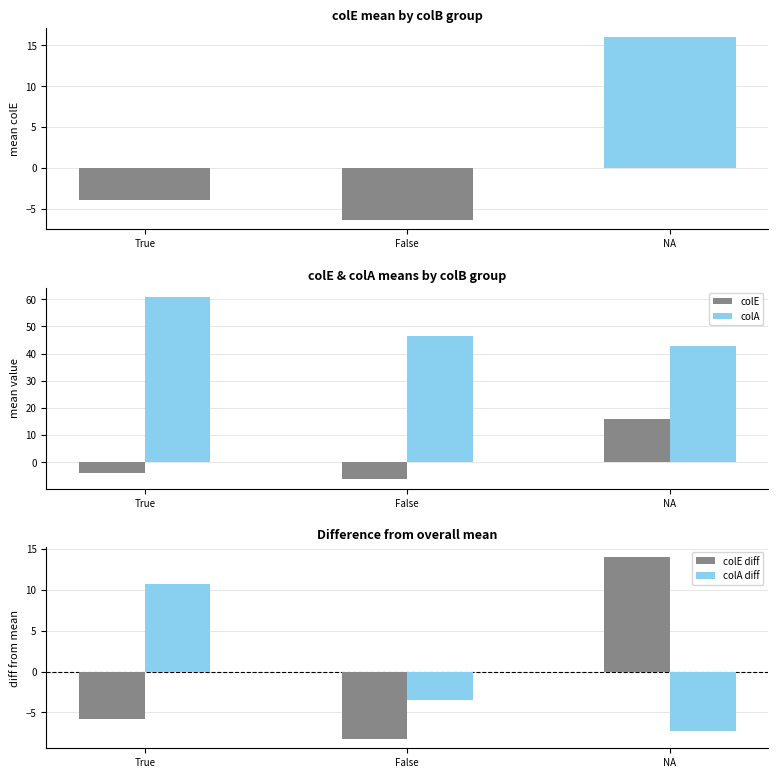

At how many categories does at least one series exceed 39?

3